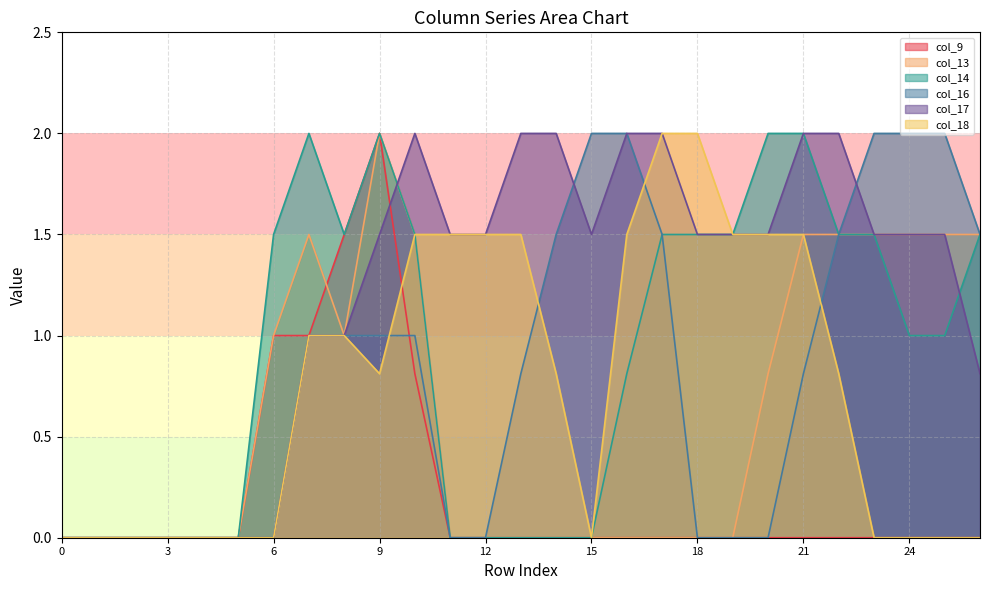

What is the spread (max minus min) of values at 13?

2.0